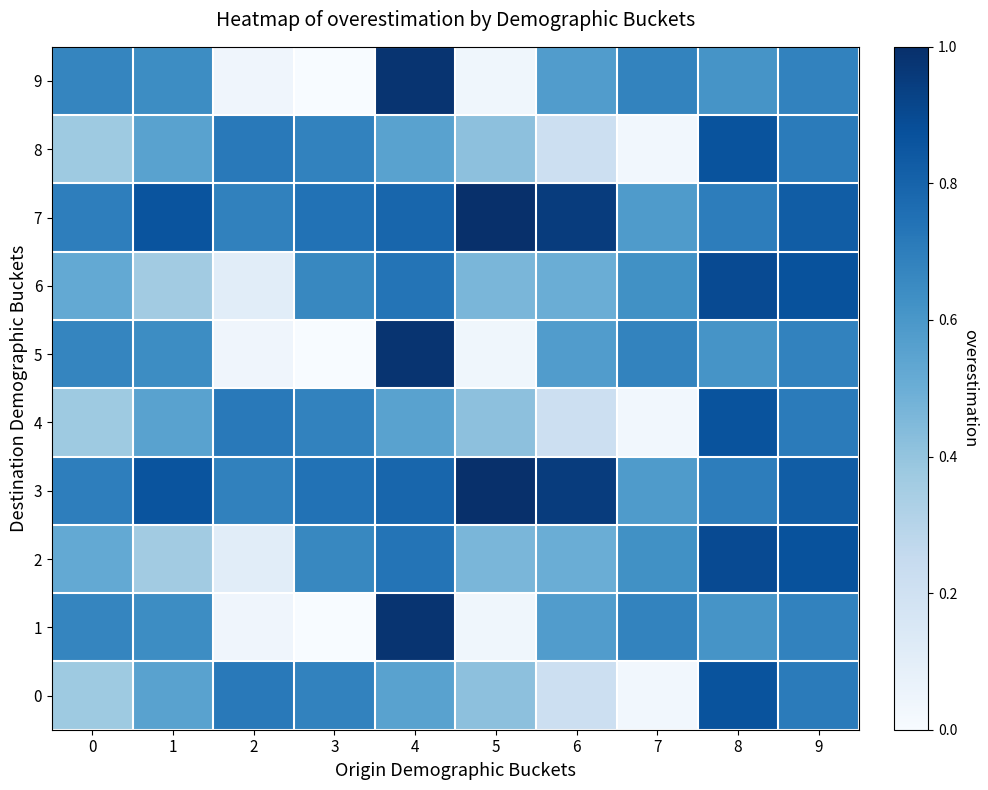

At which category does the chart reach its minimum across all series?

3